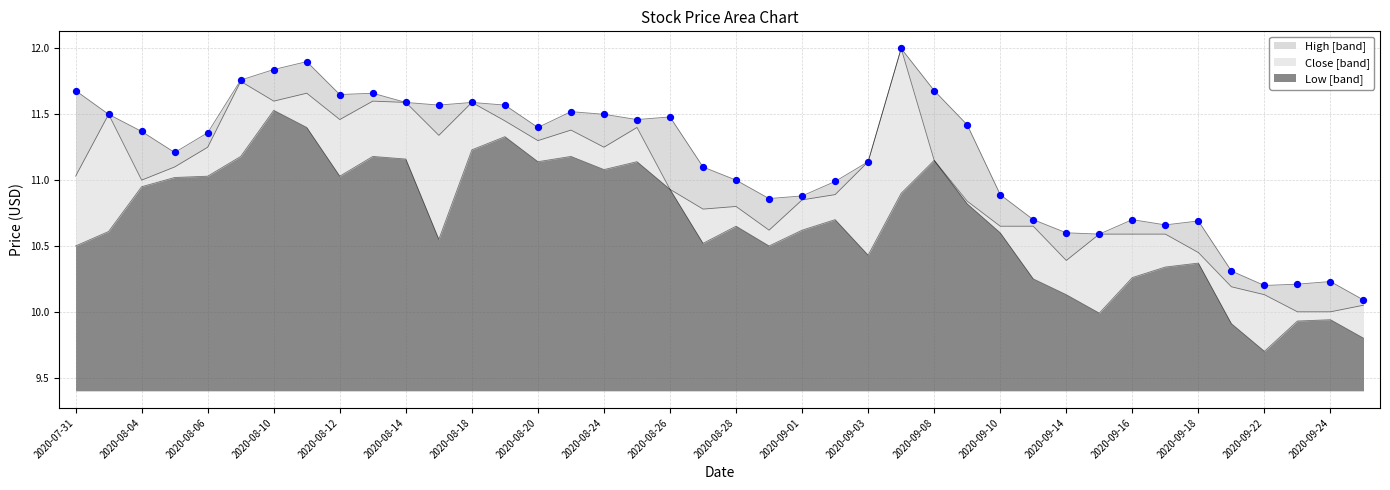

At how many categories does at least one series exceed 11?

24